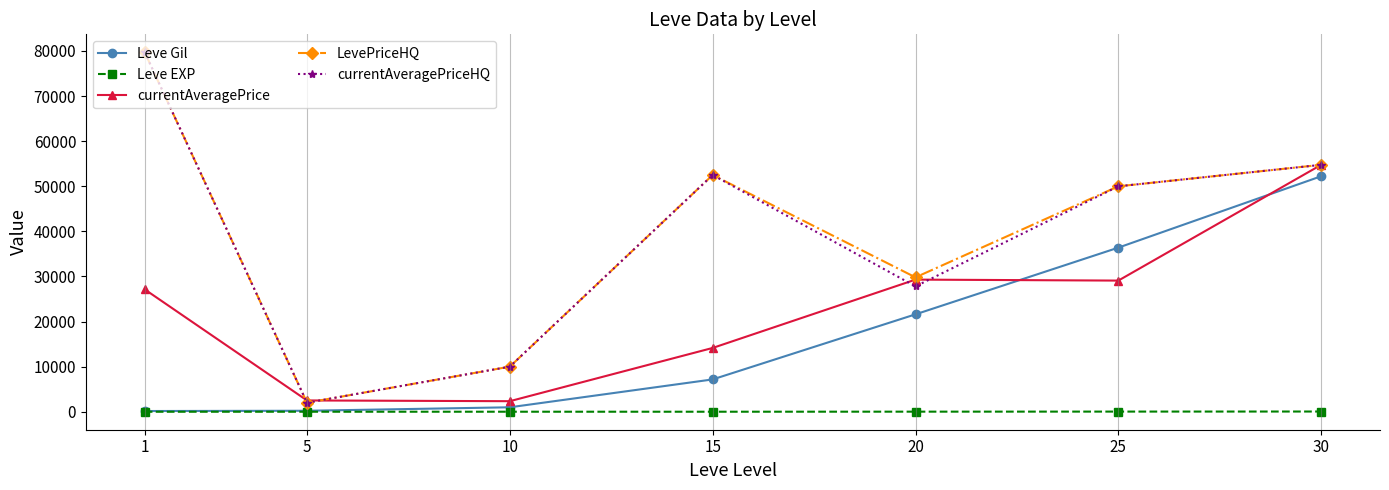

What value does the currentAveragePriceHQ series have at 25?

49986